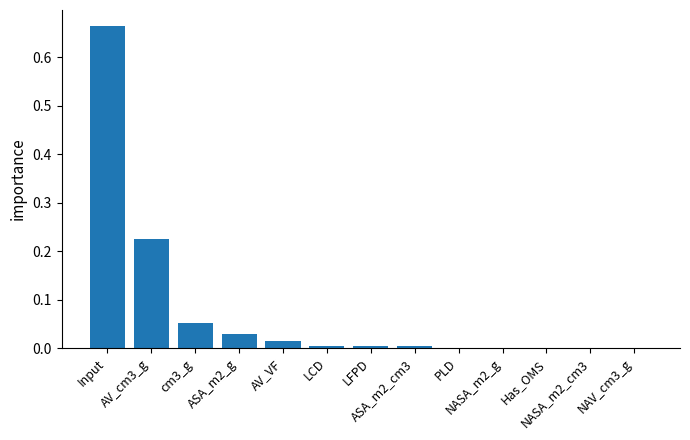

What value does the data have at cm3_g?

0.1